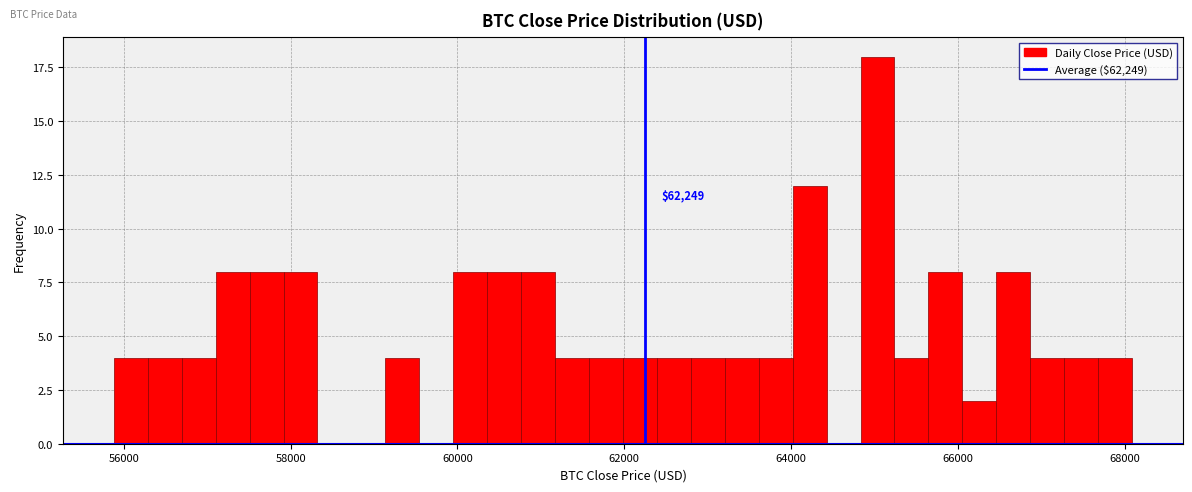

Around what value on the x-axis is the tallest bar? Give the approximate position of its centre, as read against the axis.

65000